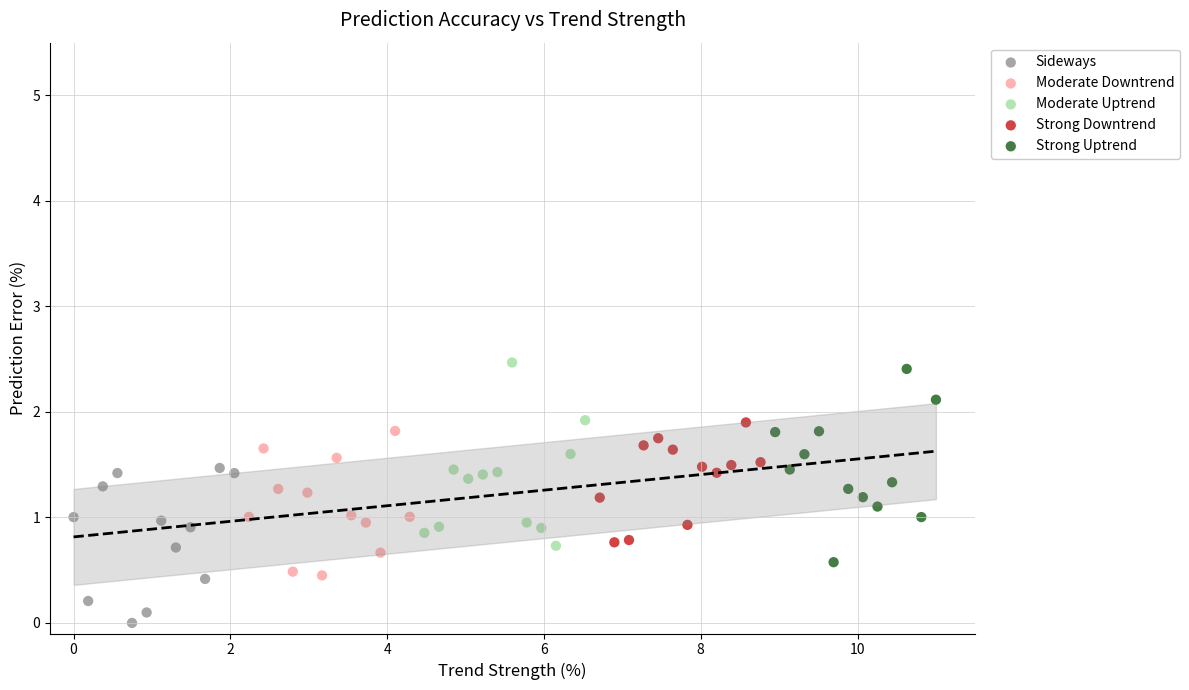

Which series has the widest spread of Y values?

Strong Uptrend